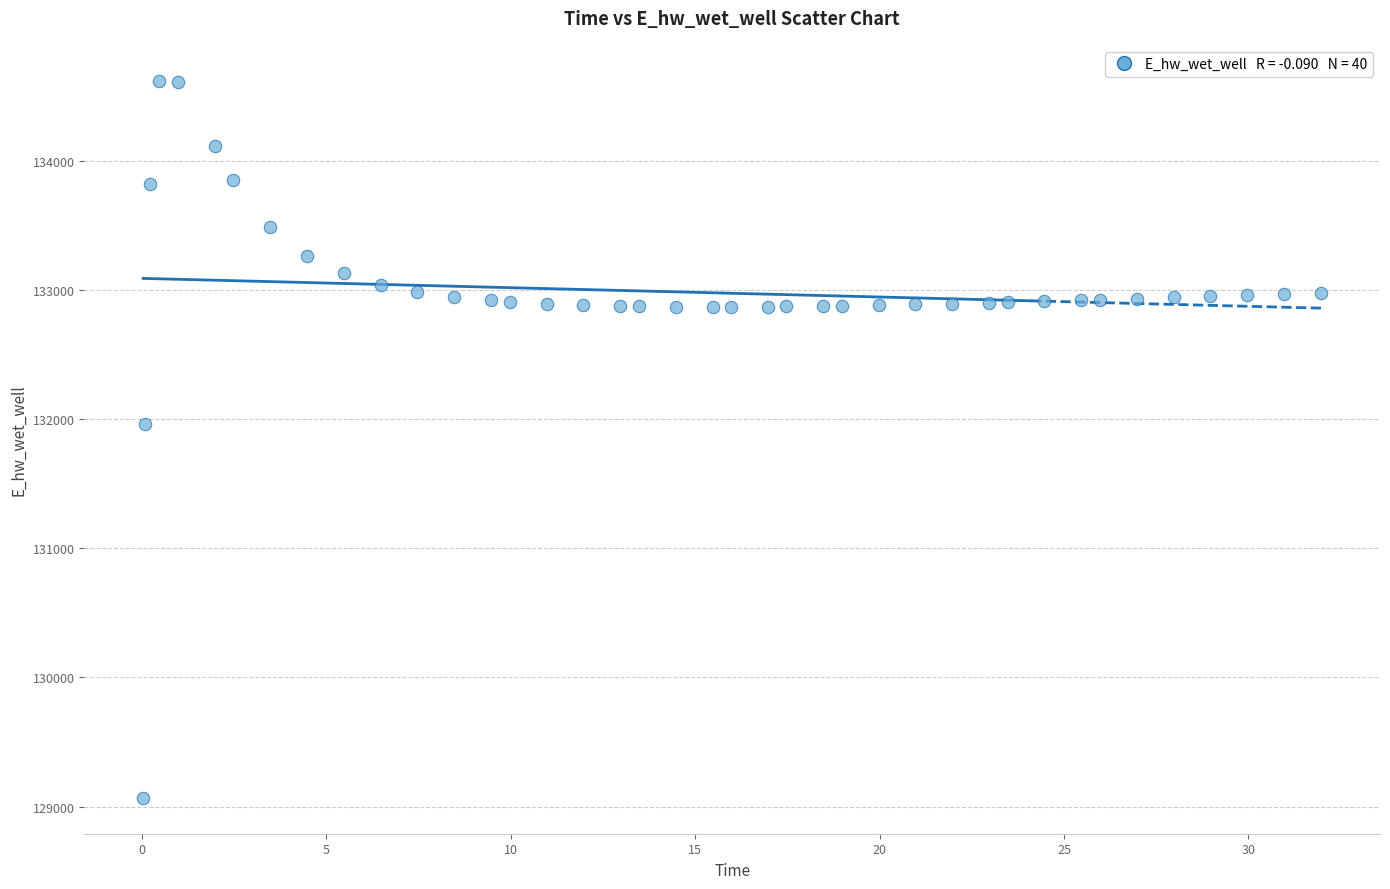

What is the range of Y values (max minus min)?

5553.7